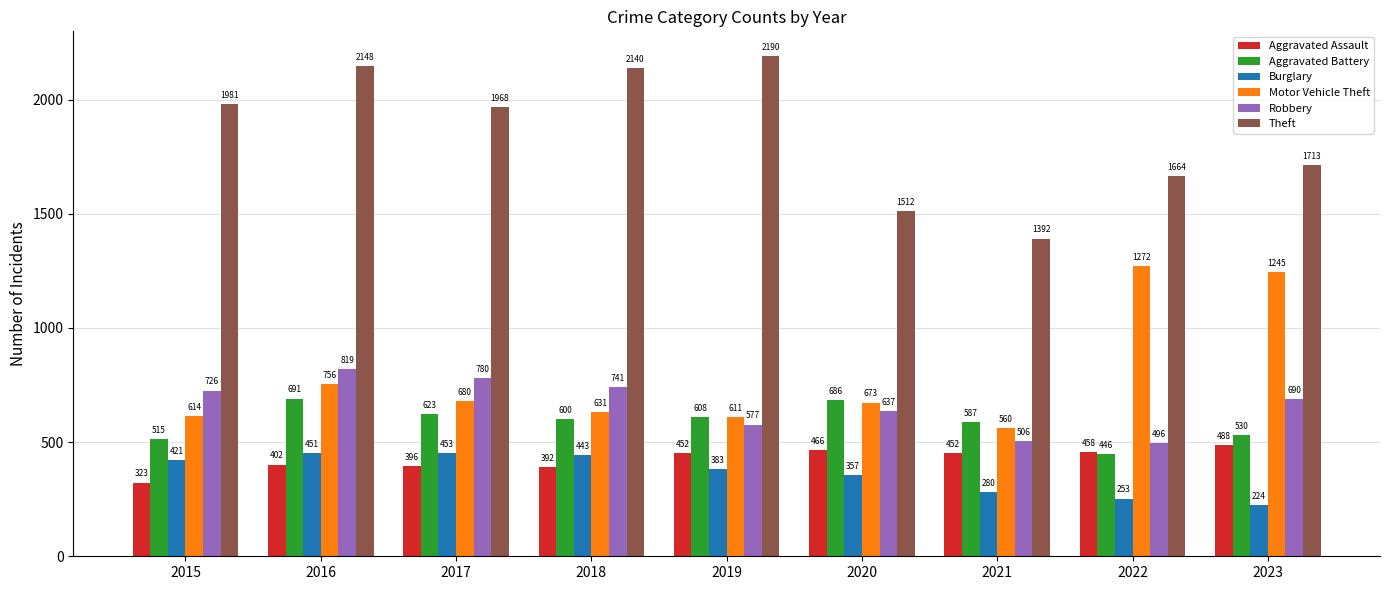

What is the difference between the highest and lowest values at 2019?

1807